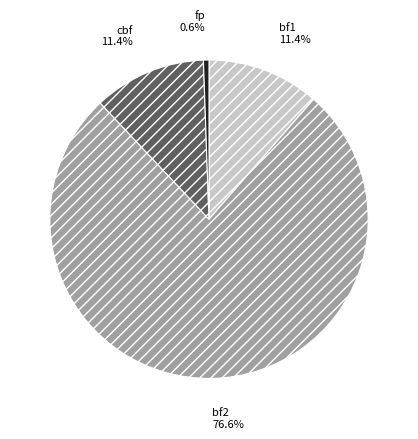

Count the number of slices in the pie.

4